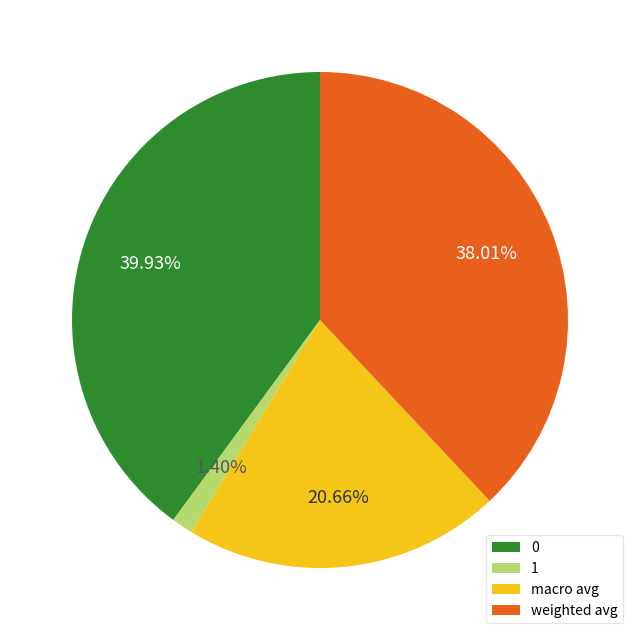

How many segments does this pie chart have?

4